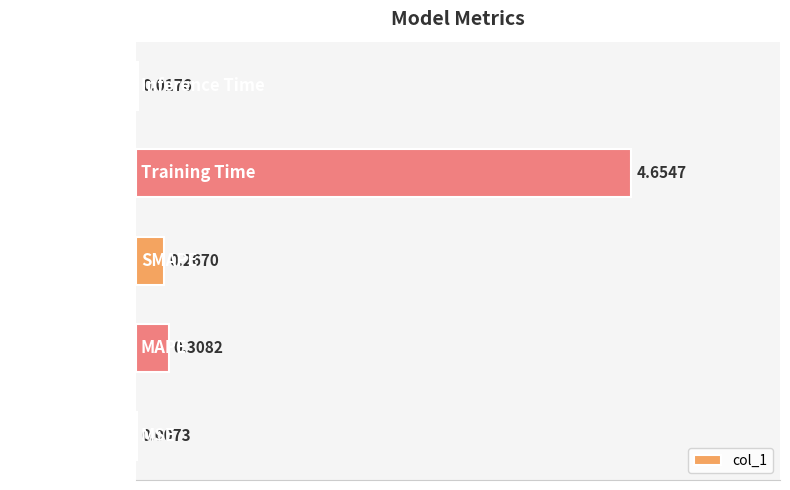

Where is the data nearest to the value 2?

MAPE